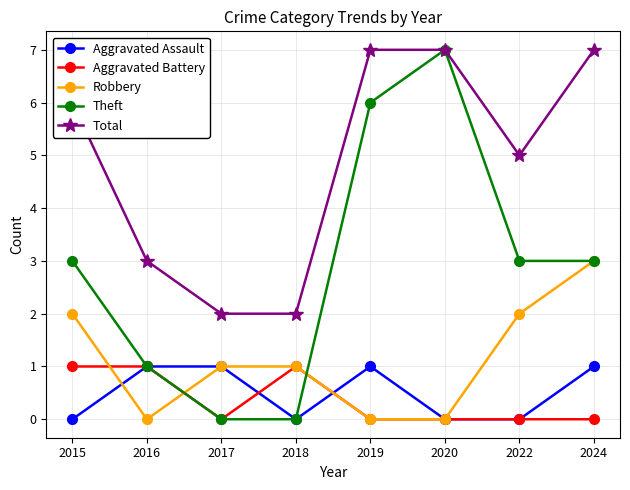

How many Aggravated Battery values are between 0 and 1?

8